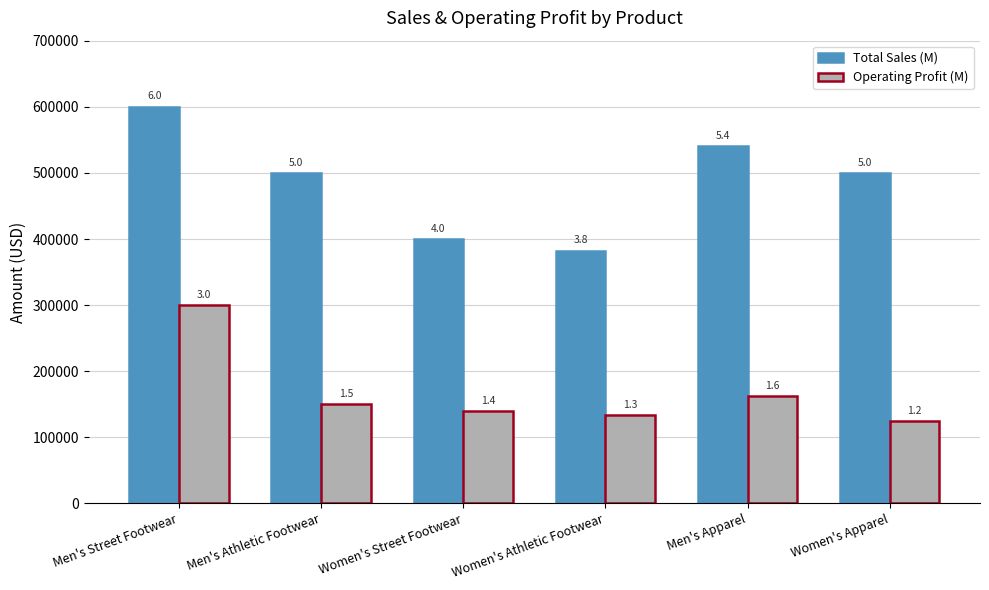

What is the maximum value for Total Sales (M)?

600000